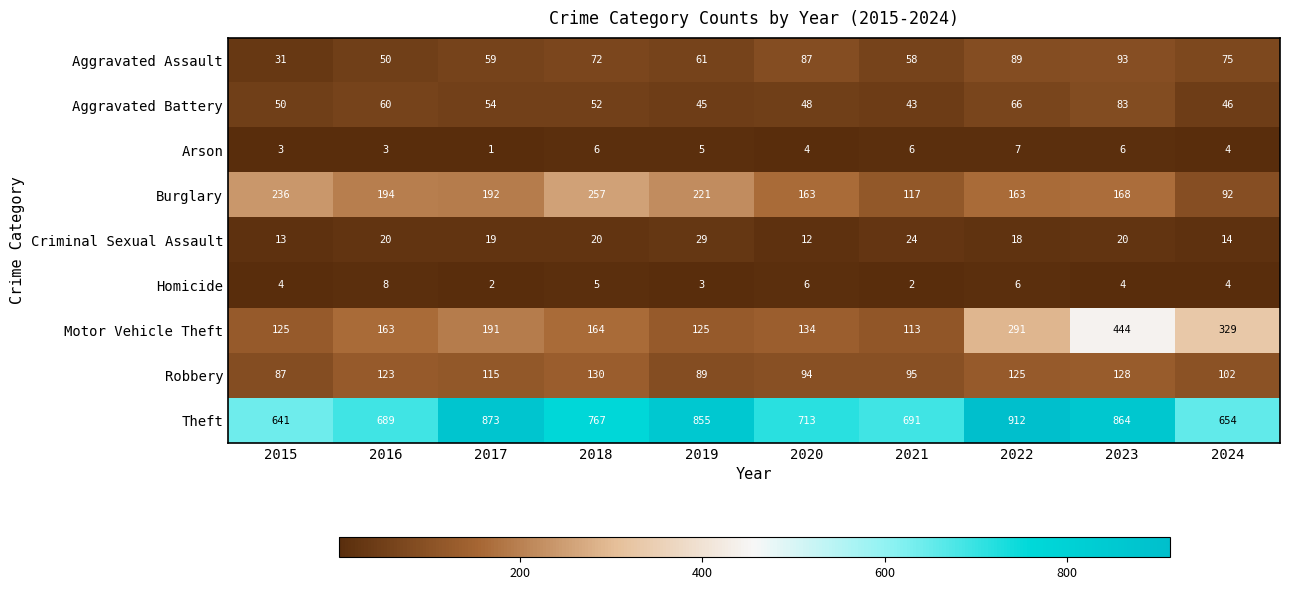

Which series has the largest range (max minus min)?

Motor Vehicle Theft